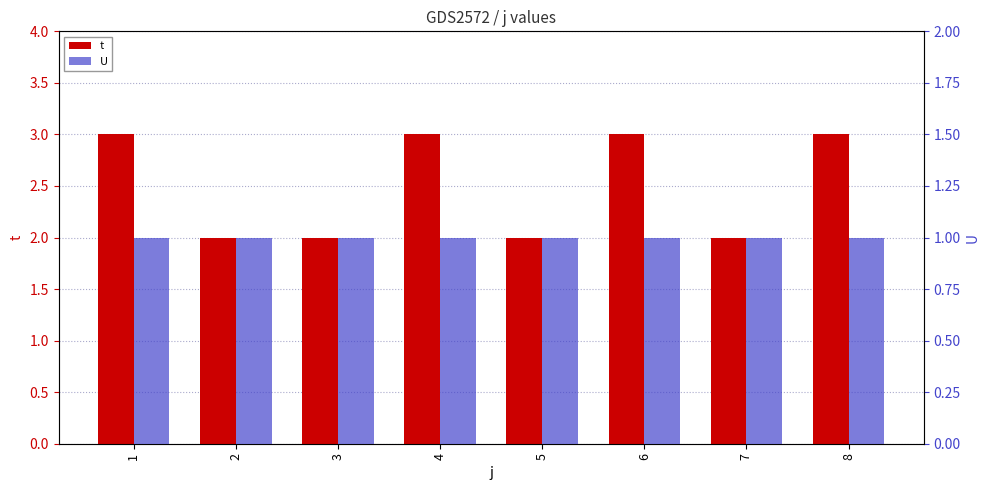

How many groups of bars are there?

8